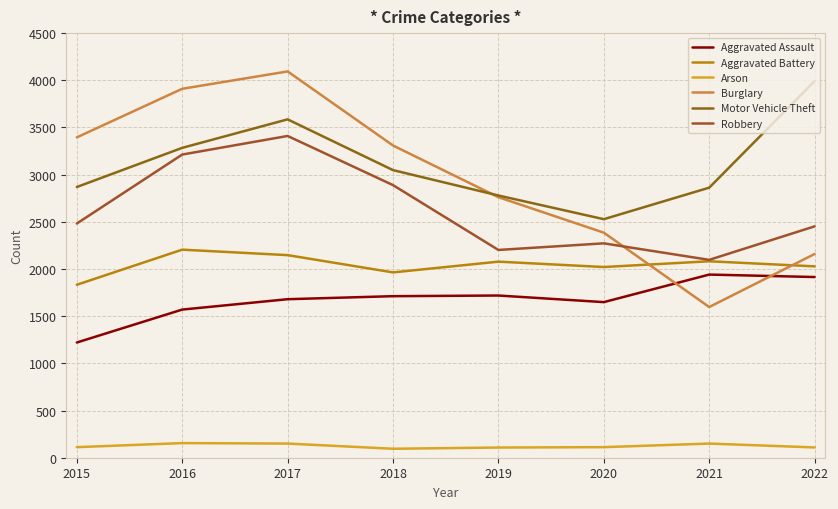

What is the average value of the Burglary series?

2951